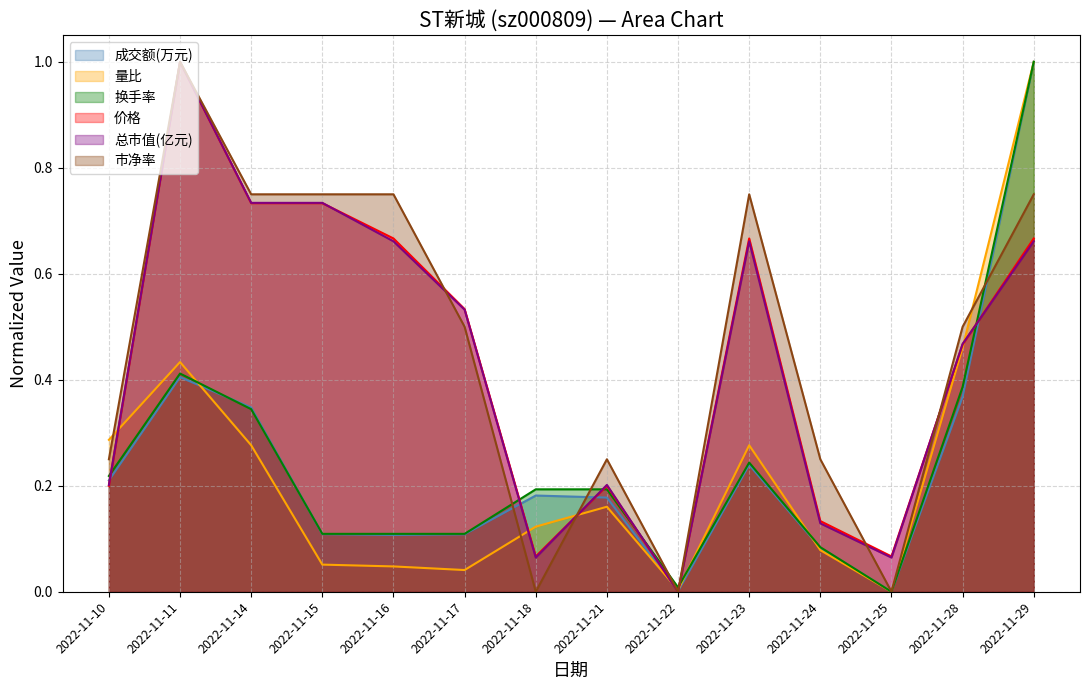

What is the difference between the maximum and minimum values in the 价格 series?

1.0